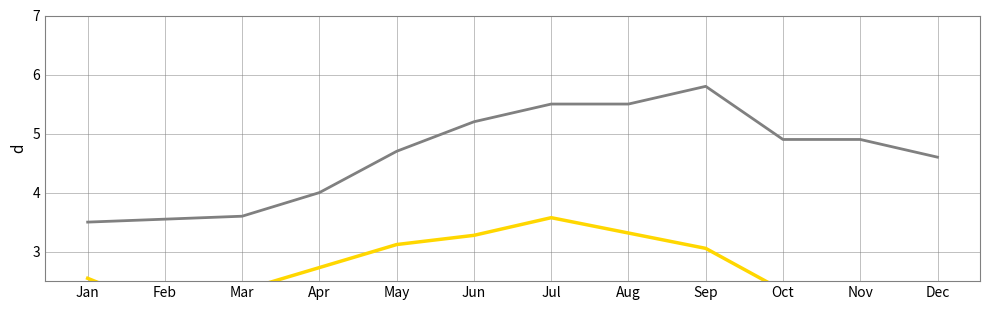

Which category has the highest value across all series?

Sep